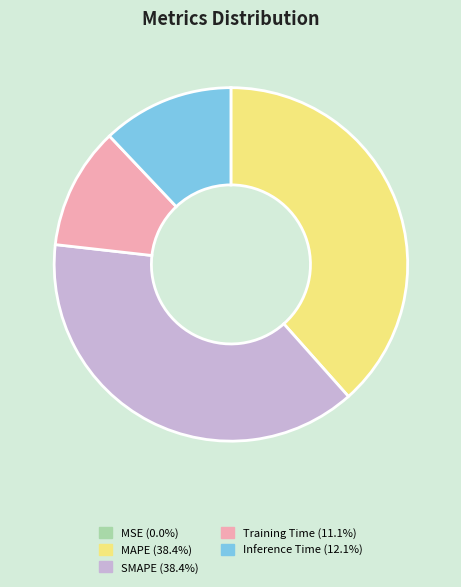

Between MAPE and Inference Time, which is larger?

MAPE